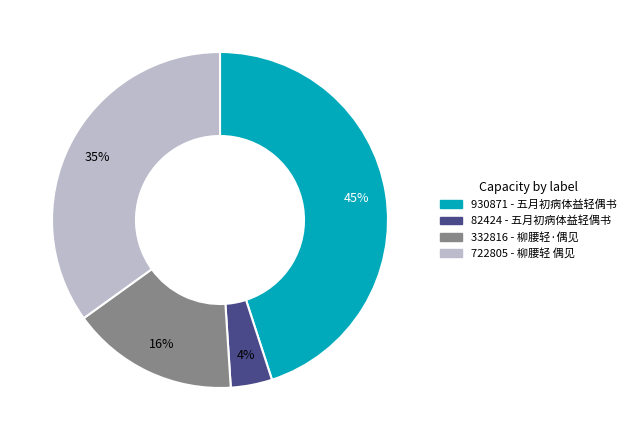

To the nearest percent, what is the difference between the largest and smallest slice percentages?

41%